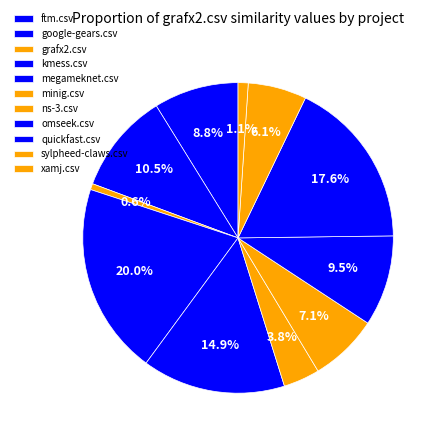

Combined, what portion of the pie is kmess.csv and sylpheed-claws.csv?

26.1%